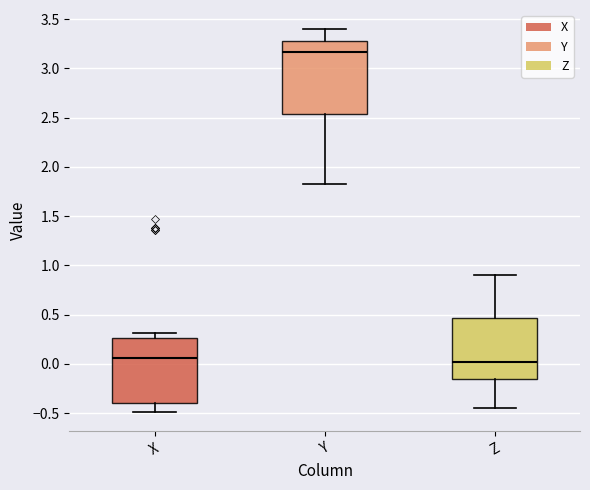

Comparing the boxes themselves (not the whiskers), which one is the tallest?

Y